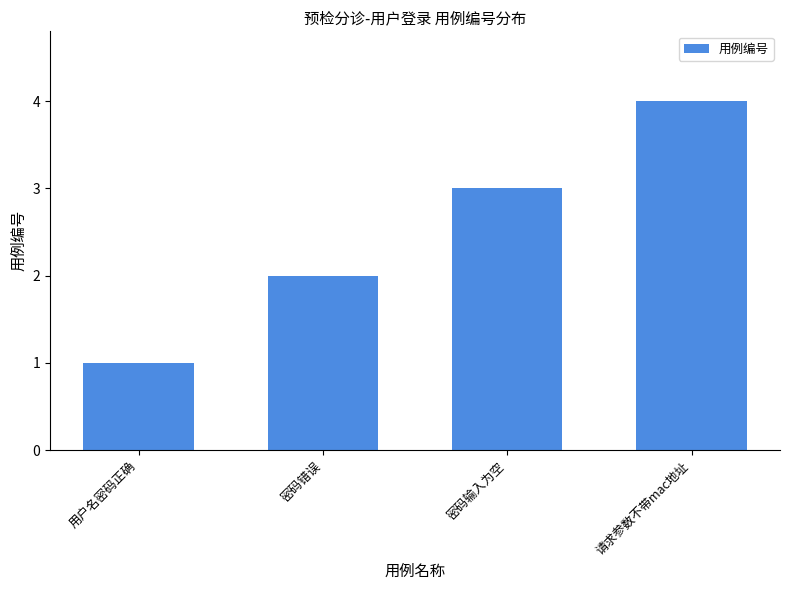

At which label is the value closest to 2?

密码错误